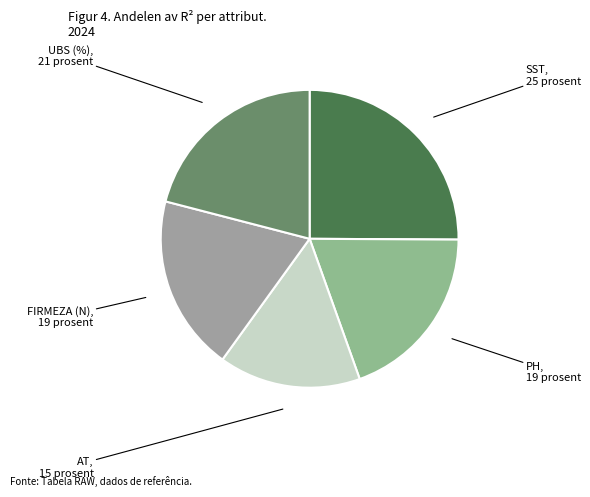

How many segments does this pie chart have?

5